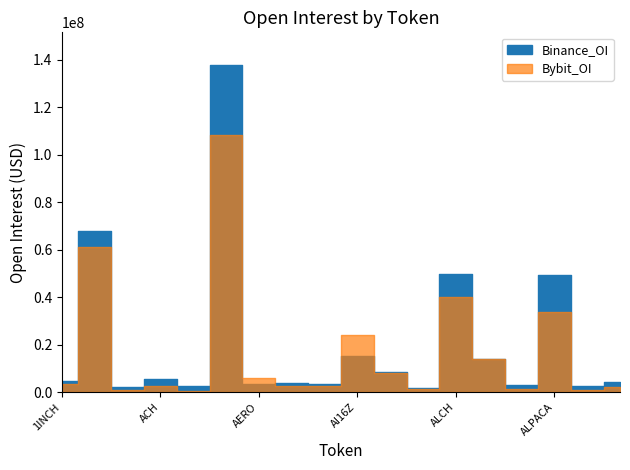

Which series has the widest spread of values?

Binance_OI